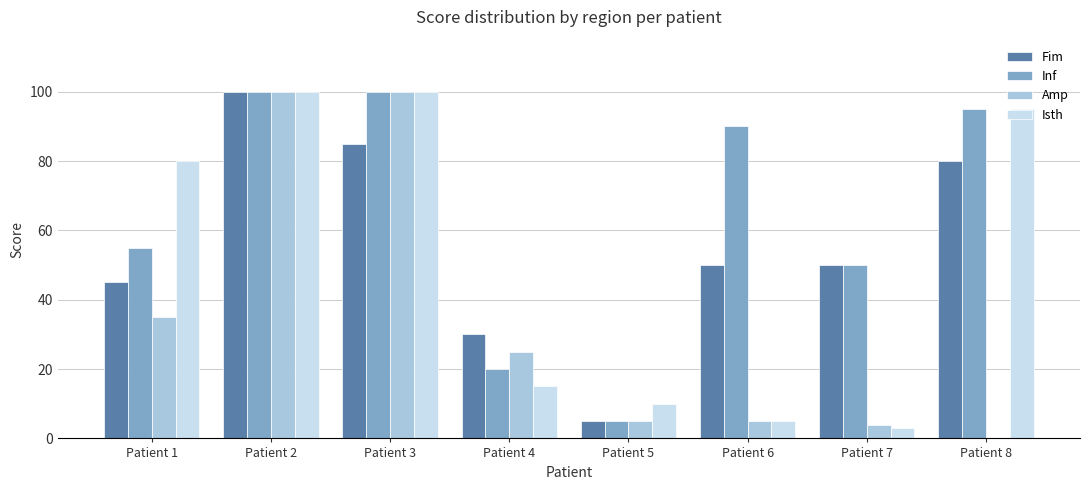

What is the highest value of the Inf series?

100